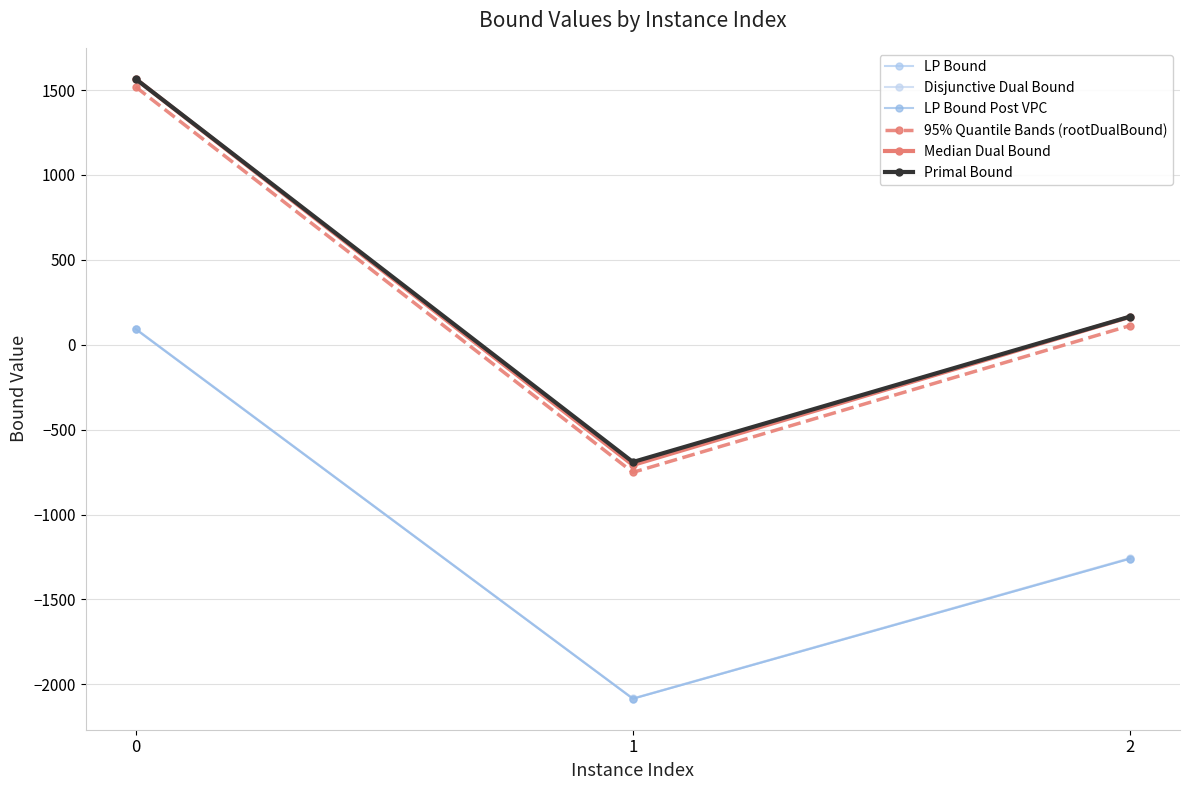

Between 0 and 1, which series saw the biggest shift?

Median Dual Bound